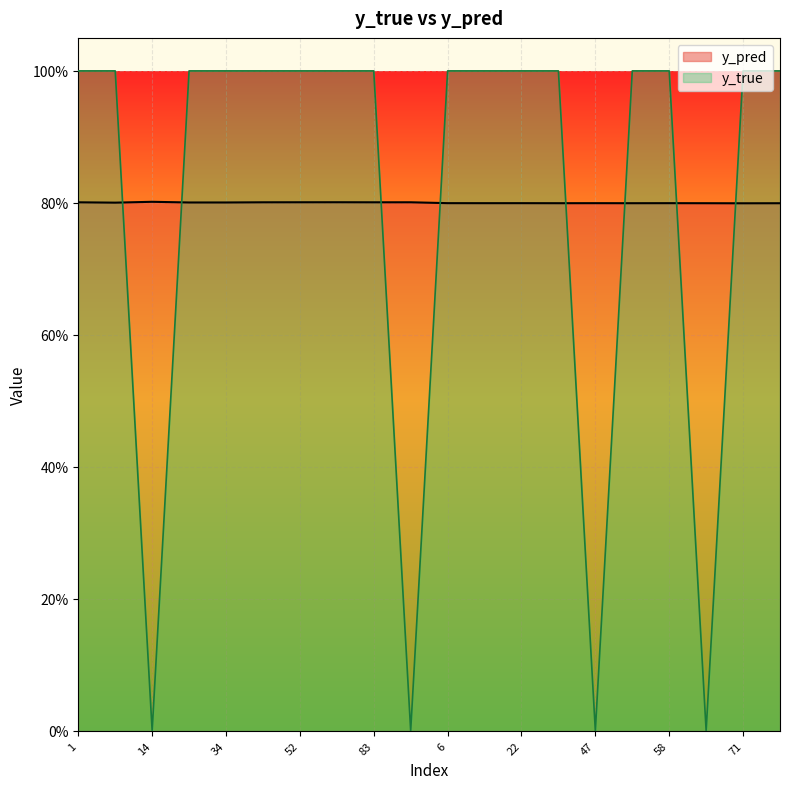

Which series has the largest total across all categories?

y_pred